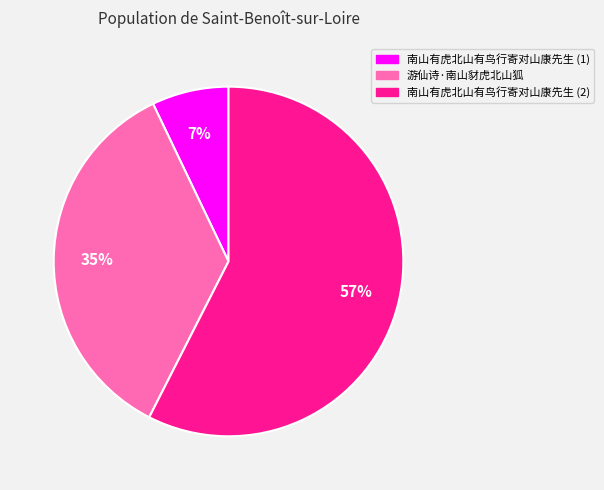

To the nearest percent, what is the average slice percentage?

33%